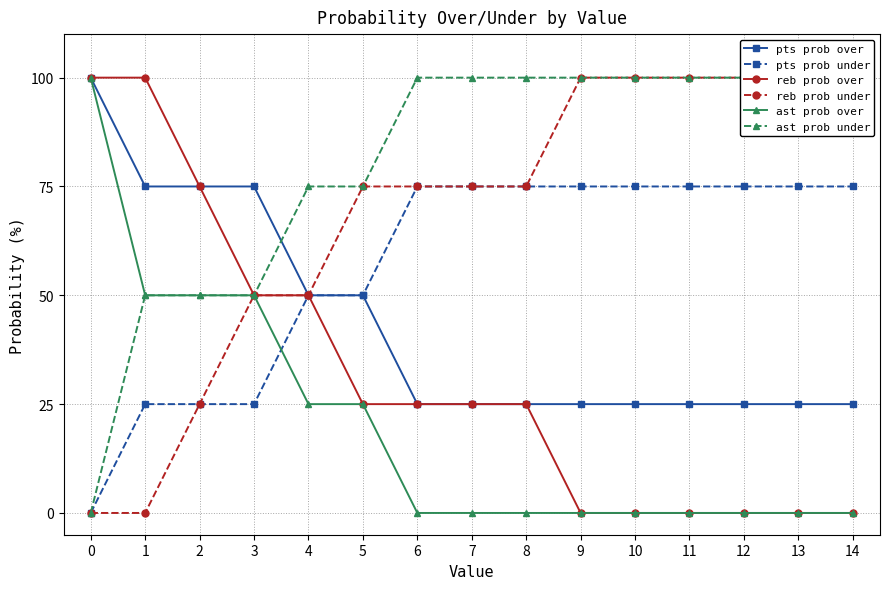

What is the difference between the pts prob over values at 0 and 8?

75